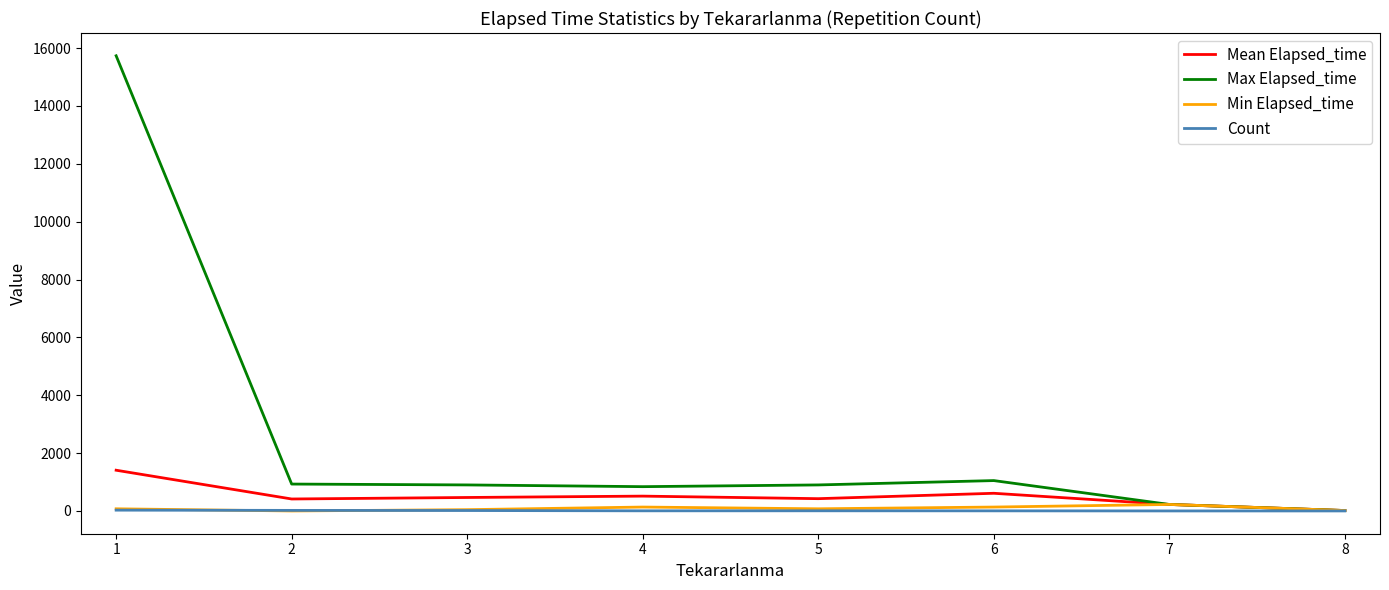

What is the maximum value for Max Elapsed_time?

15735.0